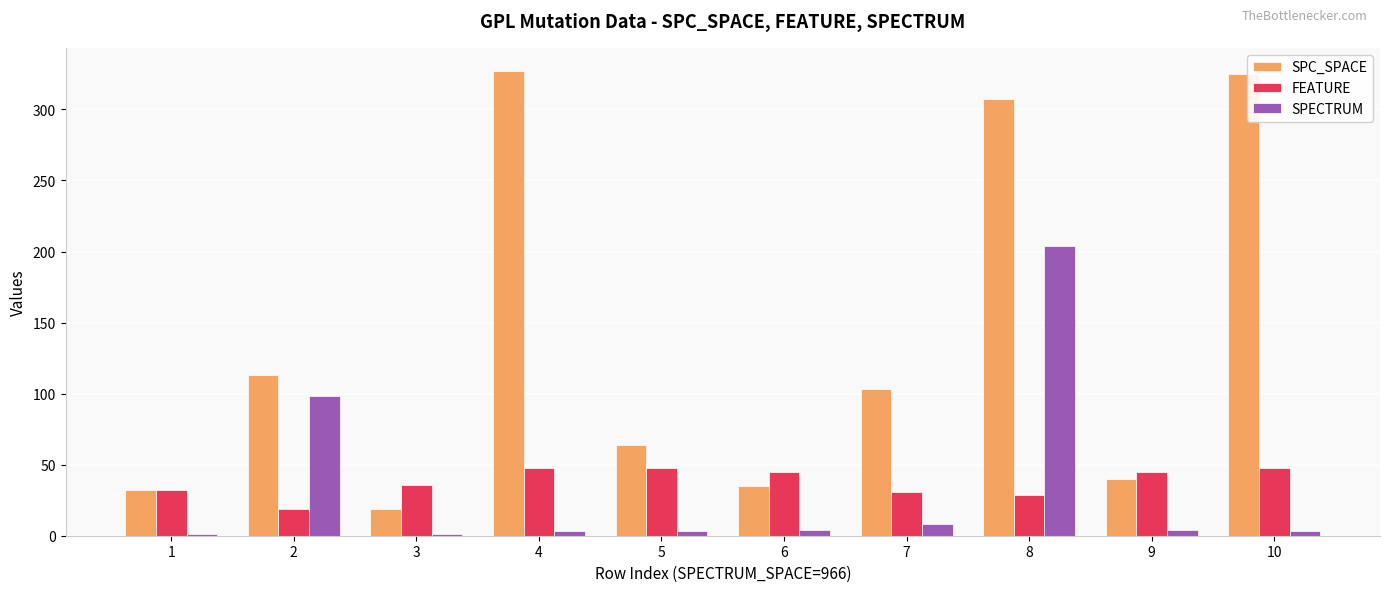

What are all the series names shown in the legend?

SPC_SPACE, FEATURE, SPECTRUM